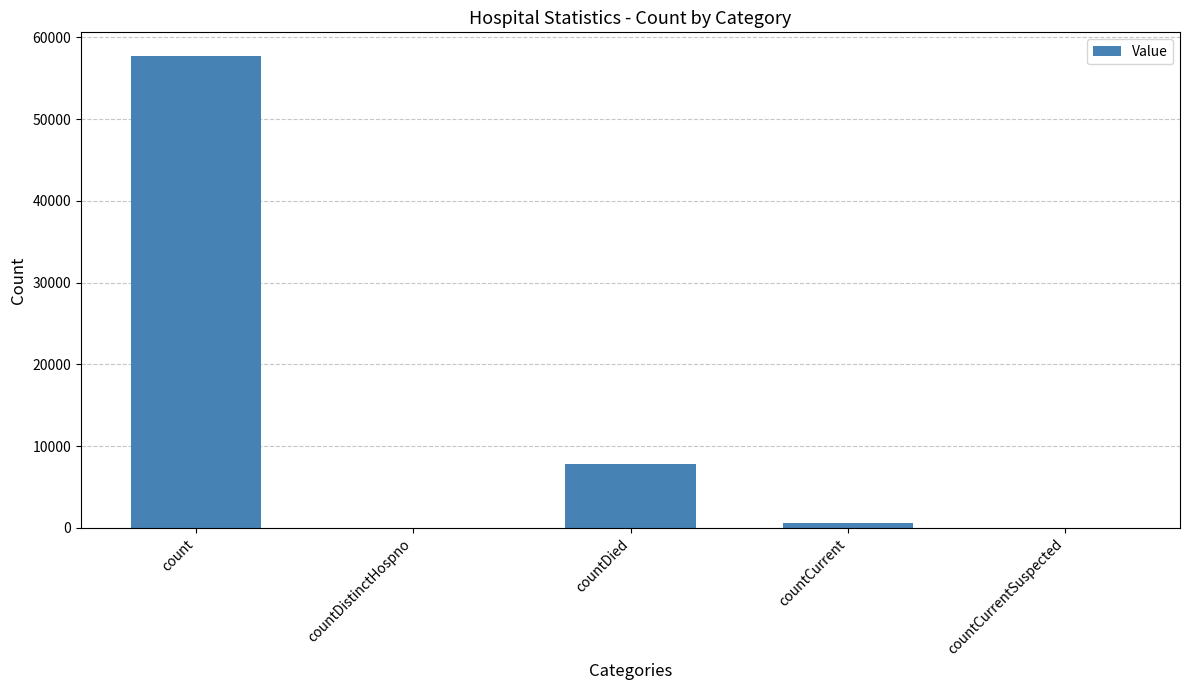

Is it true that the value at countCurrent is 554?

True